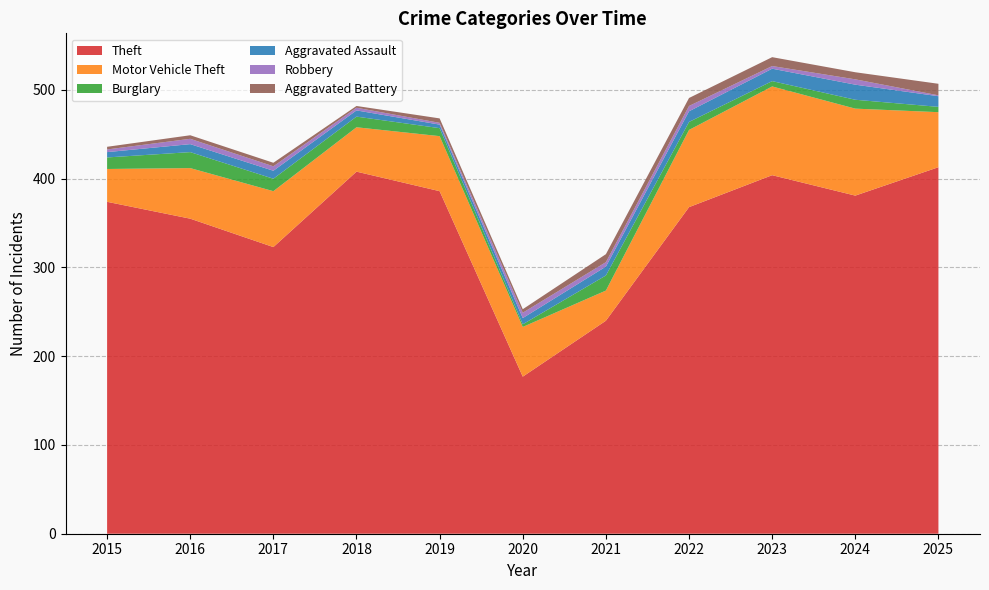

Reading left to right, extract all data points from this chart.

Theft: 2015=374	2016=355	2017=323	2018=408	2019=386	2020=177	2021=240	2022=368	2023=404	2024=381	2025=413
Motor Vehicle Theft: 2015=37	2016=57	2017=63	2018=50	2019=62	2020=56	2021=34	2022=87	2023=100	2024=98	2025=62
Burglary: 2015=13	2016=18	2017=14	2018=12	2019=9	2020=3	2021=17	2022=9	2023=6	2024=10	2025=6
Aggravated Assault: 2015=6	2016=9	2017=9	2018=7	2019=4	2020=7	2021=10	2022=12	2023=14	2024=17	2025=12
Robbery: 2015=3	2016=6	2017=5	2018=3	2019=2	2020=6	2021=5	2022=6	2023=3	2024=6	2025=1
Aggravated Battery: 2015=3	2016=4	2017=4	2018=2	2019=5	2020=4	2021=9	2022=9	2023=10	2024=8	2025=13